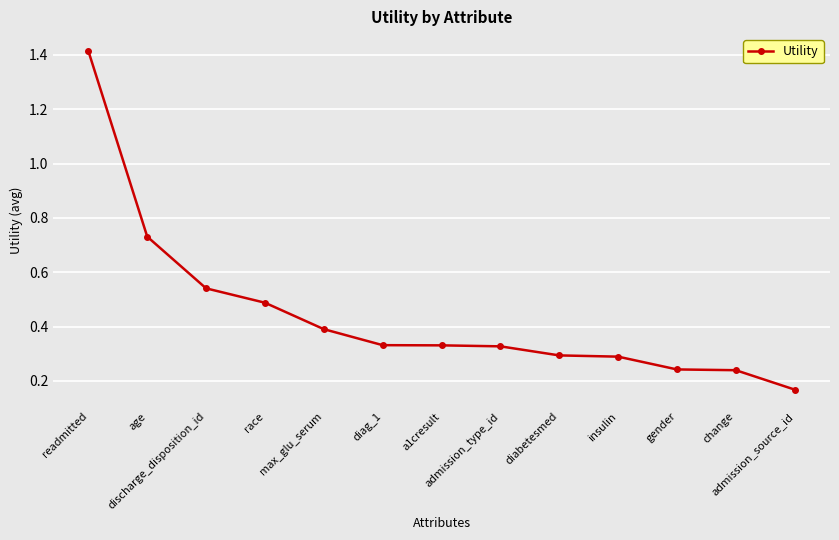

Does the chart have visible grid lines?

Yes